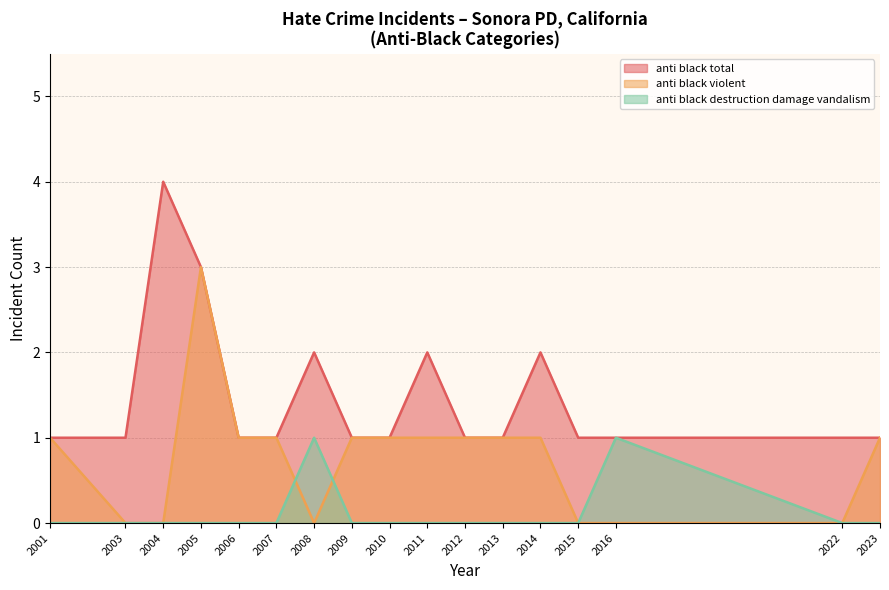

Between 2022 and 2007, which is larger?

2007